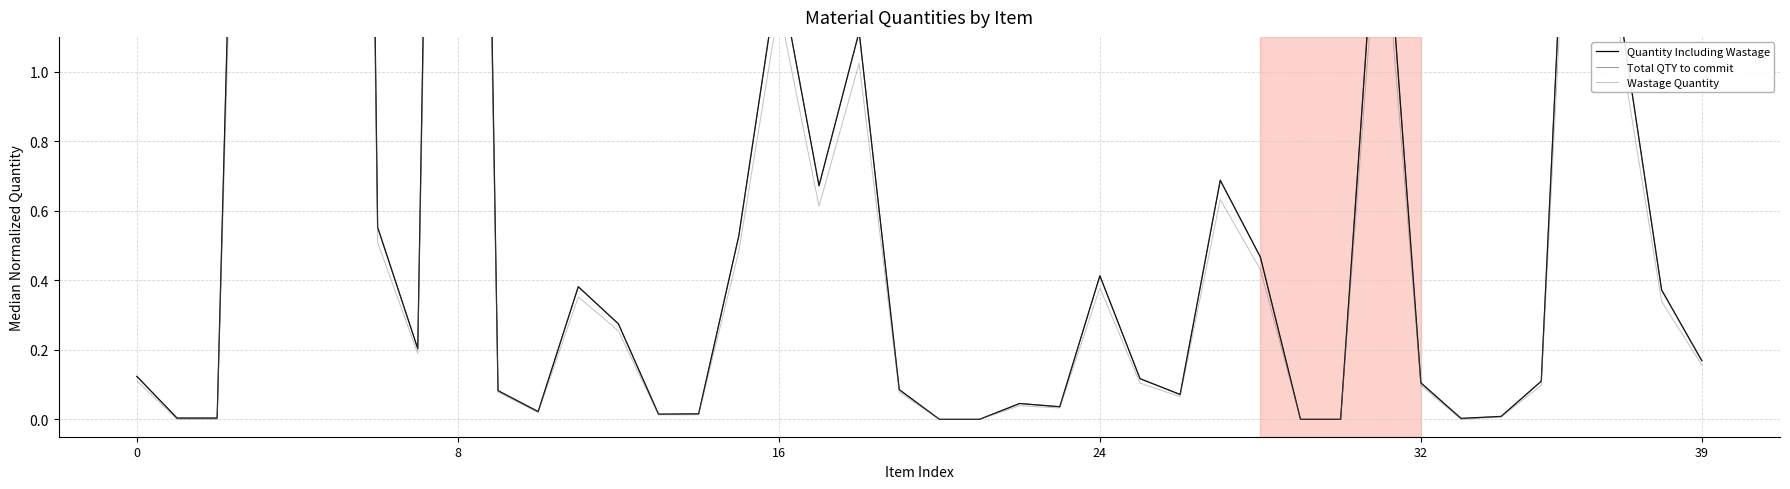

True or false: Quantity Including Wastage has a value of 0.5 at 11.

False